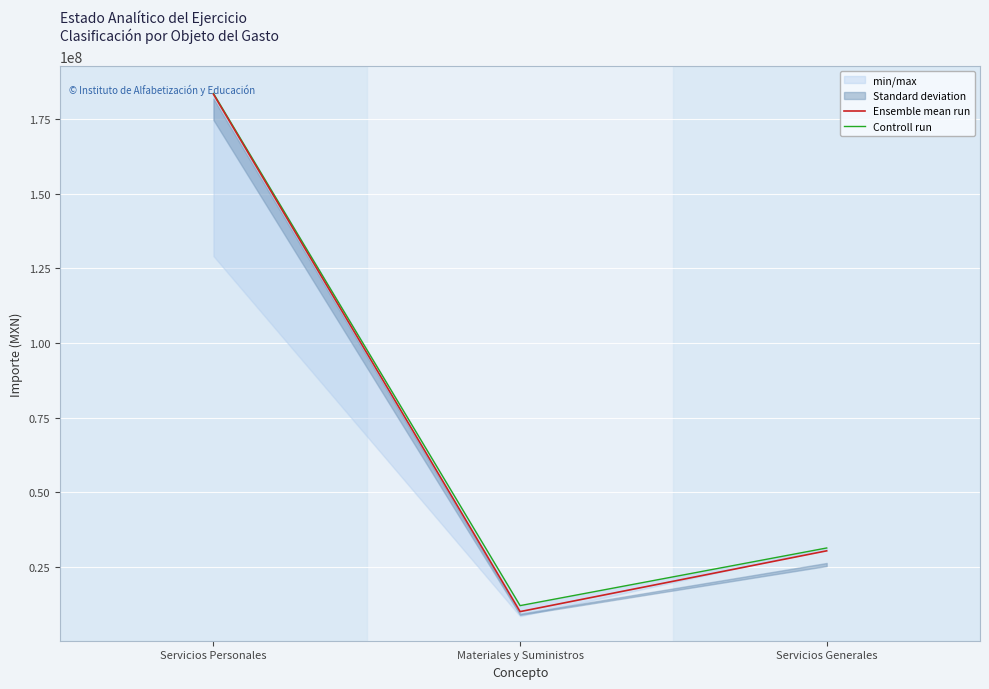

Rank the series by their maximum value, from lowest to highest.

Ensemble mean run, Controll run